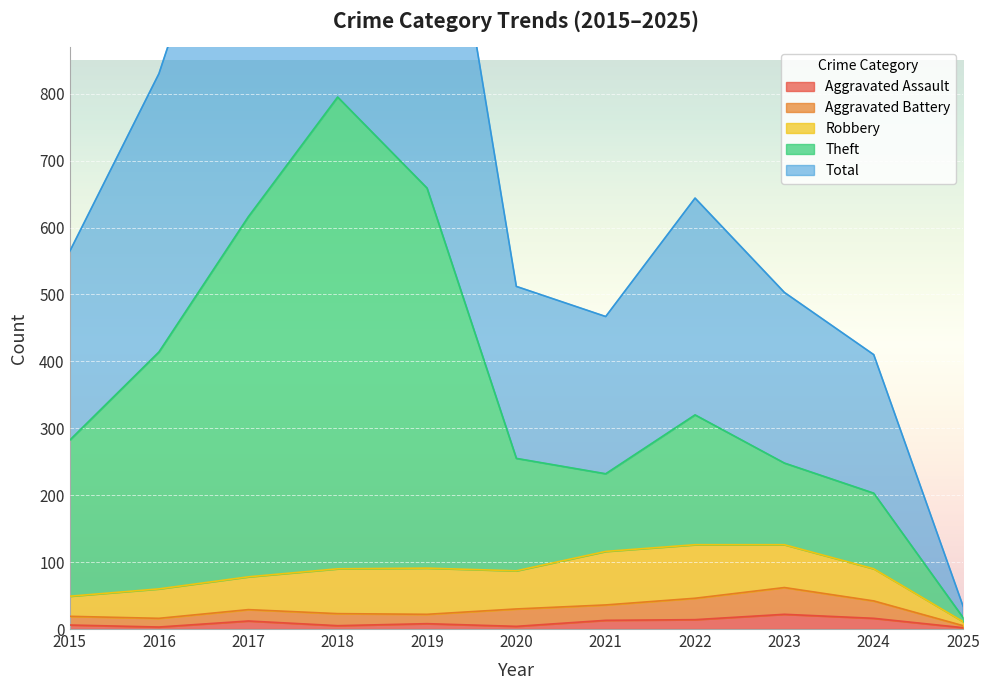

In Aggravated Assault, how many points are higher than both neighbors (excluding endpoints)?

3